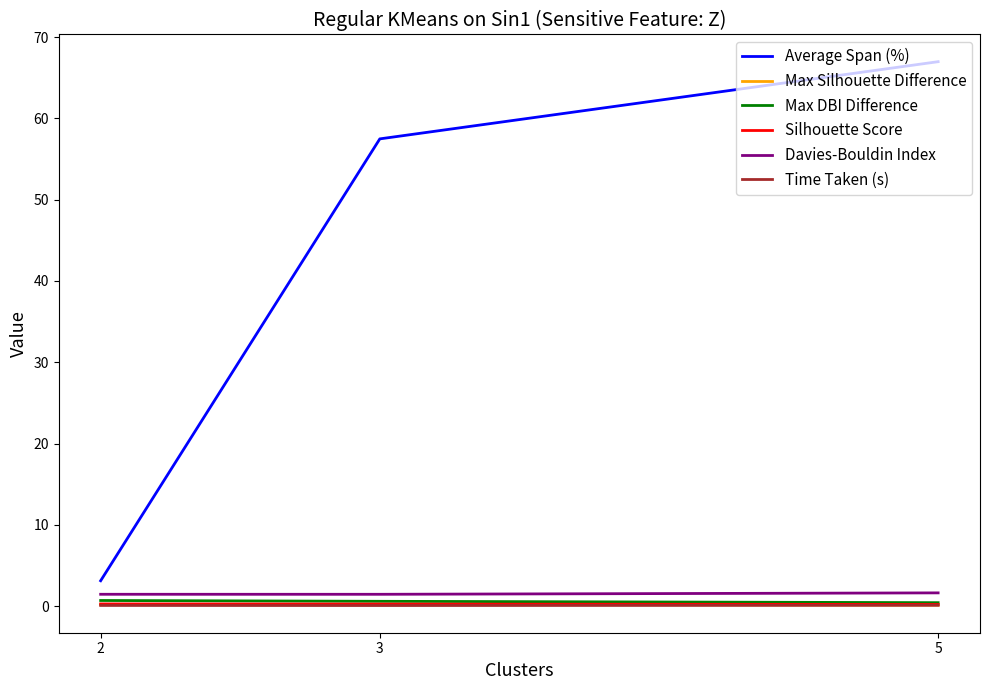

The value of Silhouette Score at 3 is 0.2. True or false?

True